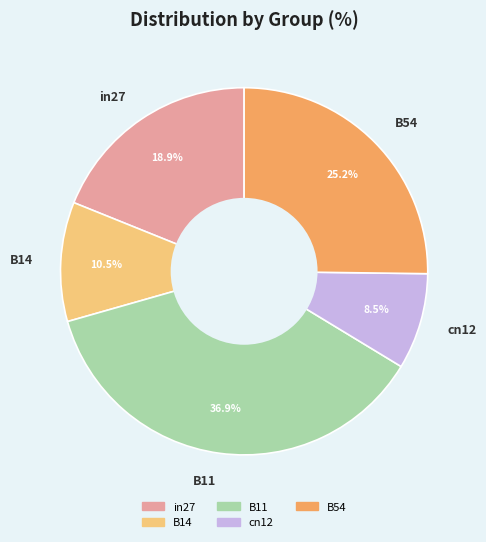

Combined, what portion of the pie is B11 and cn12?

45.4%